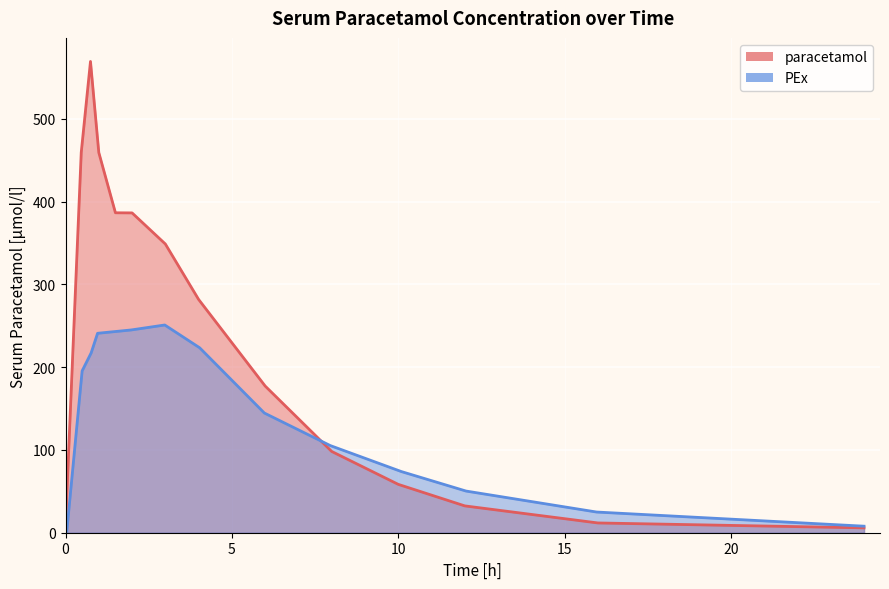

Which series changed the most between 10 and 15?

paracetamol